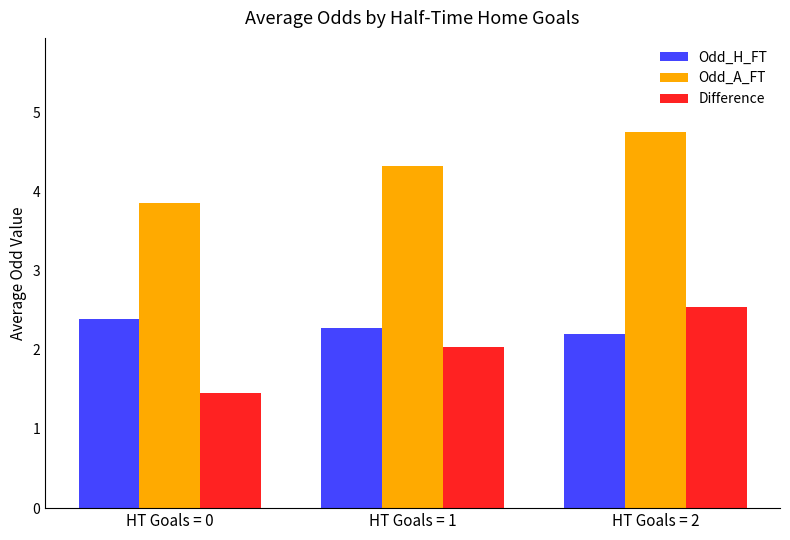

What is the value of the Odd_H_FT bar at the 2nd from the left?

2.3